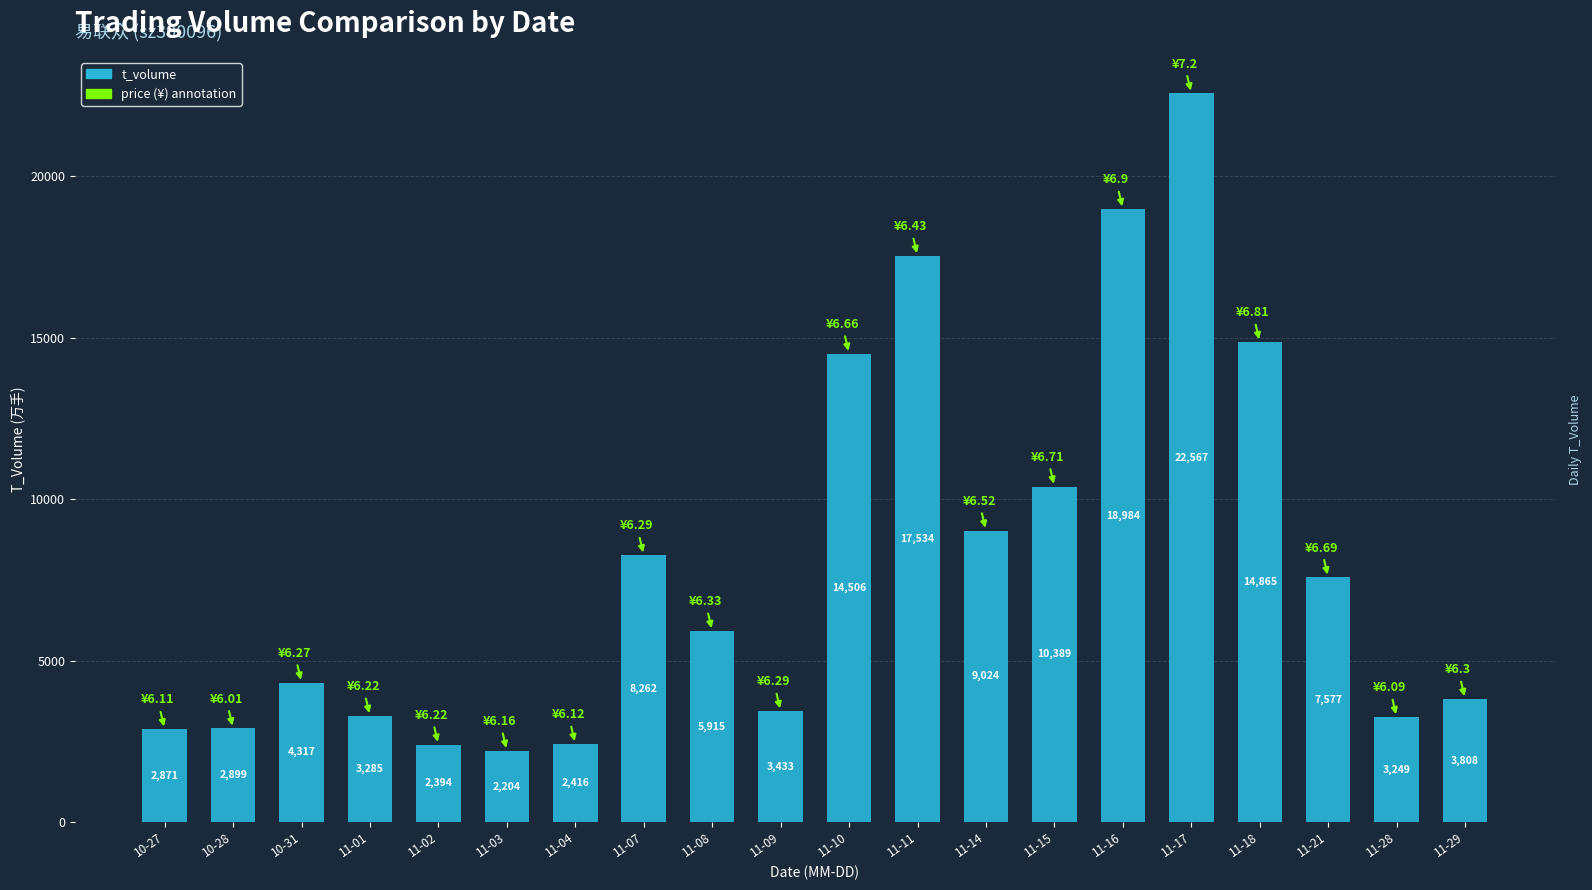

At which label is the value closest to 12385?

11-15